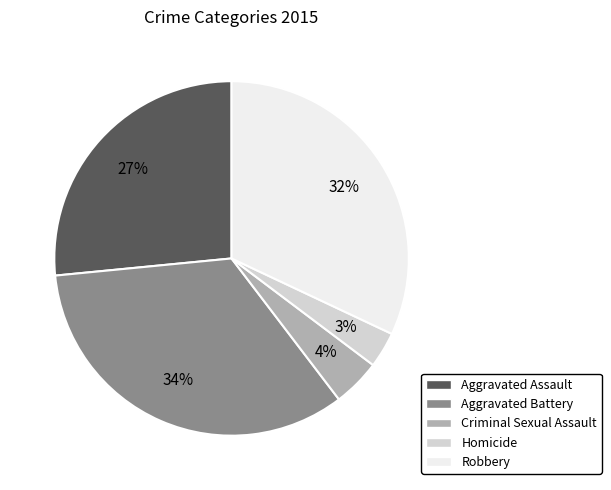

What is the smallest slice in the pie chart?

Homicide